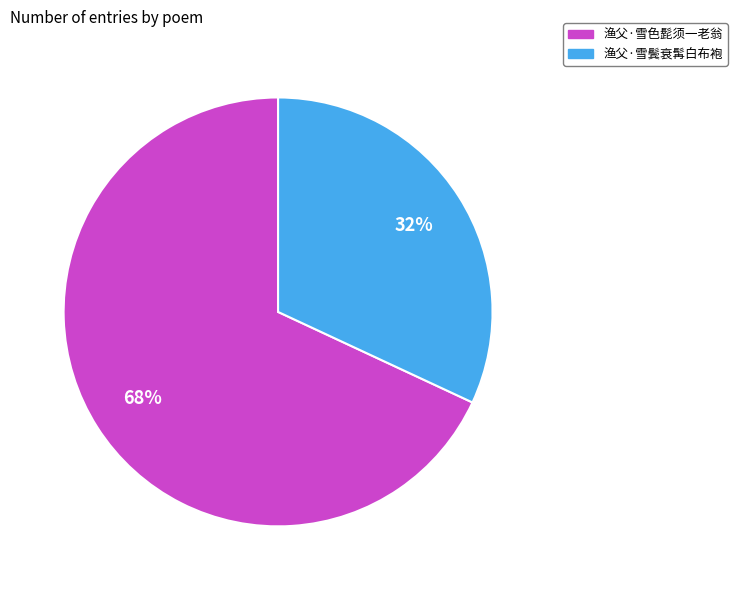

Which slice represents more than half of the pie?

渔父·雪色髭须一老翁